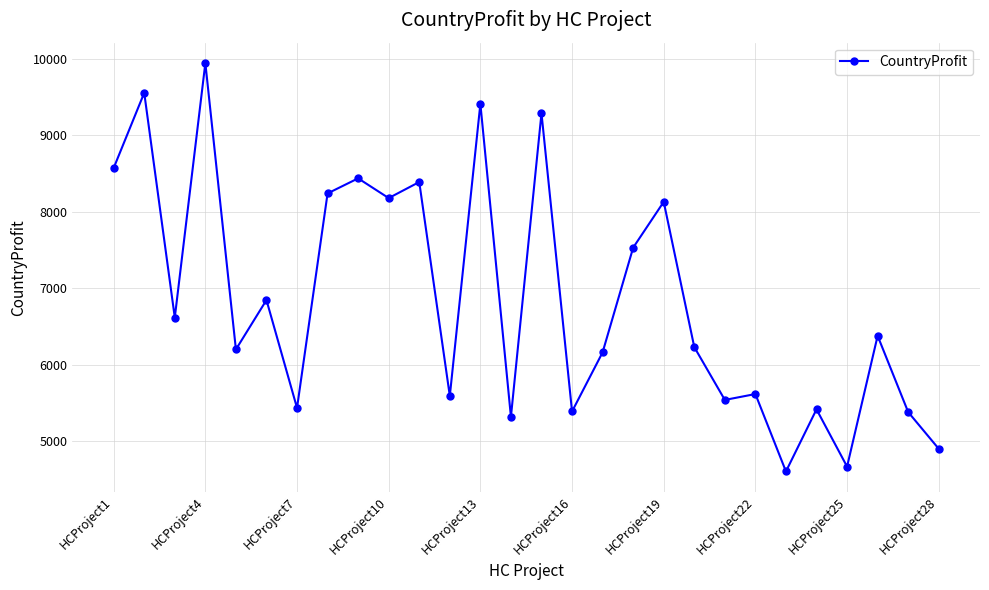

True or false: the data has more than 2 interior local peaks.

True